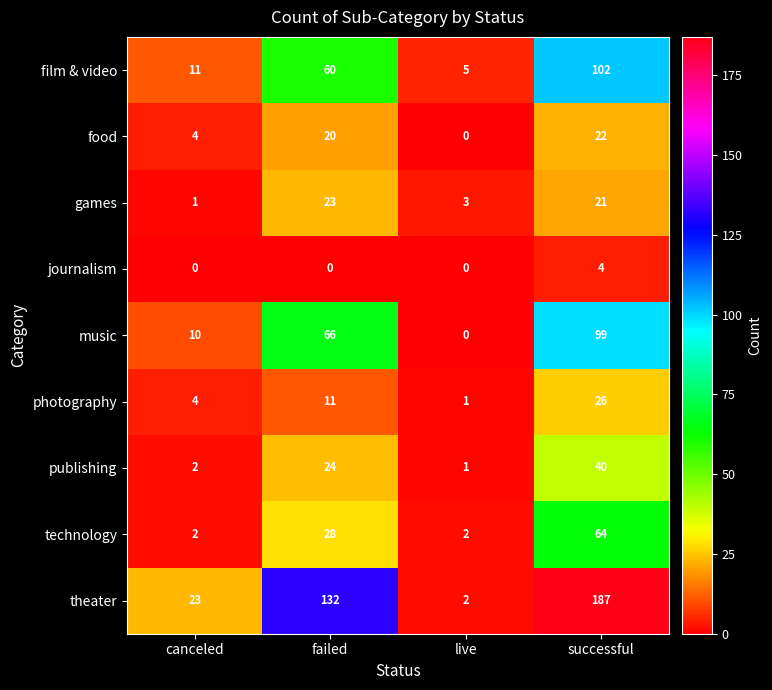

What is the sum of all journalism values?

4